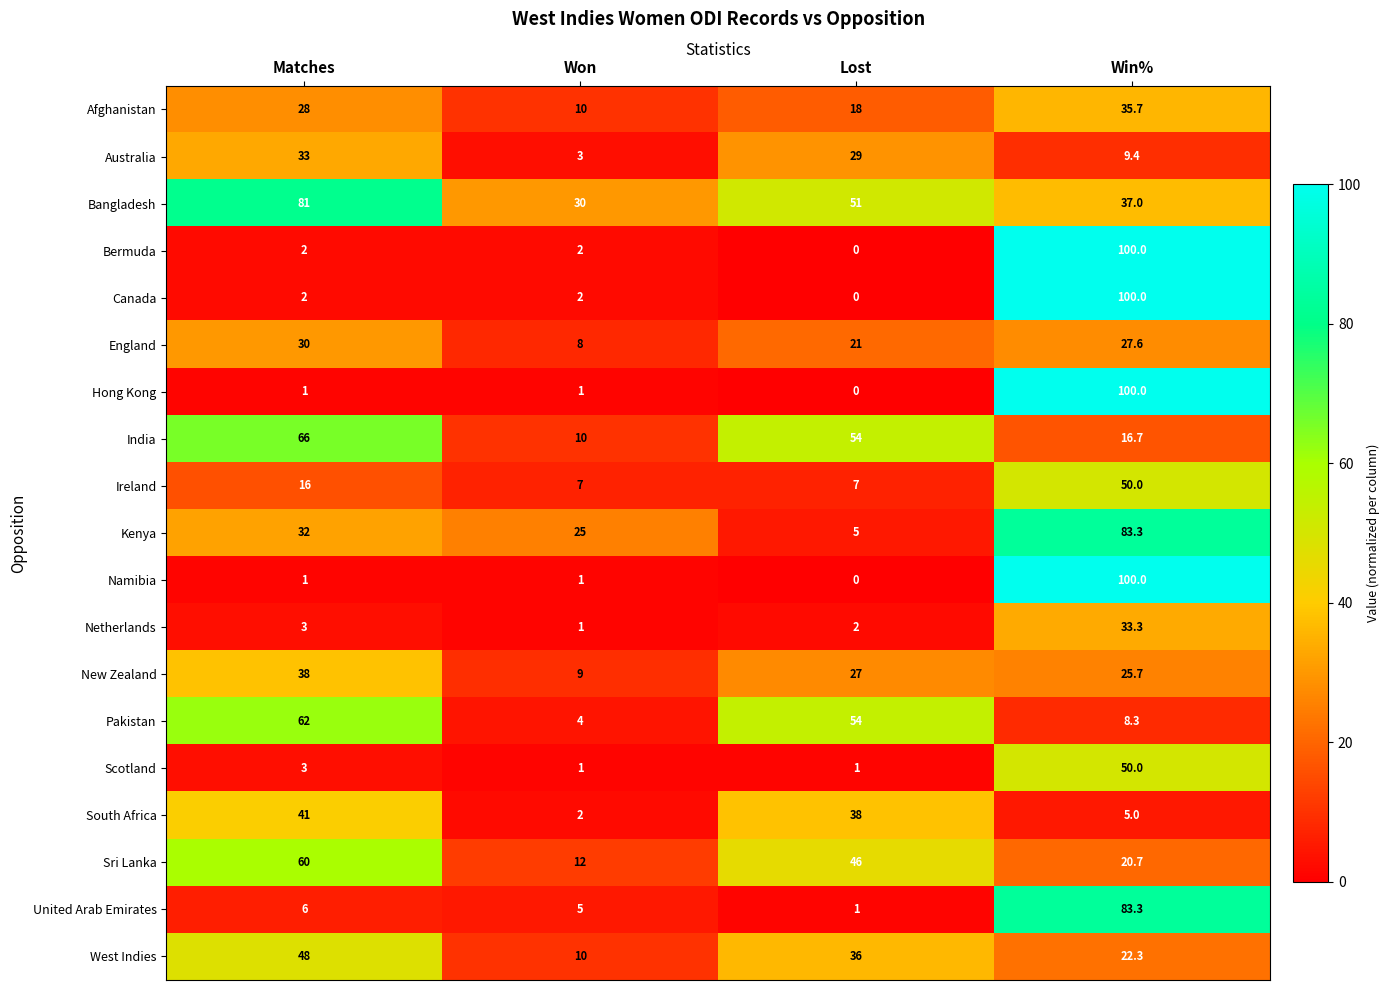

Count the number of categories in the chart.

4